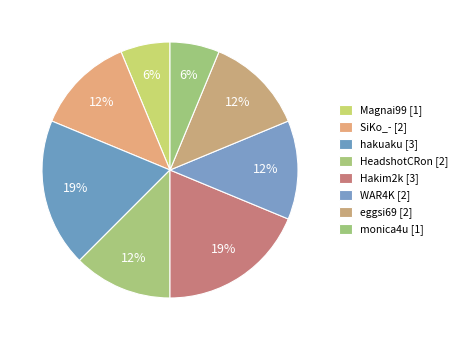

What is the largest slice in the pie chart?

hakuaku